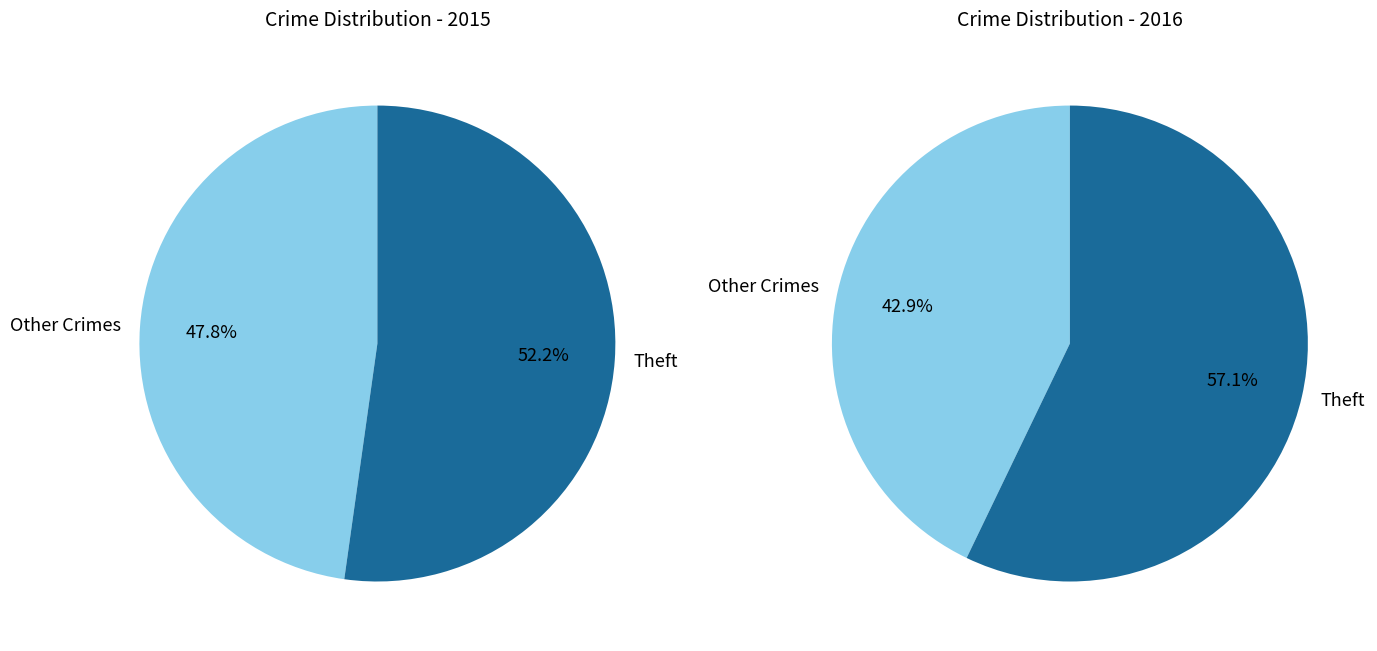

Which category accounts for the majority?

Theft